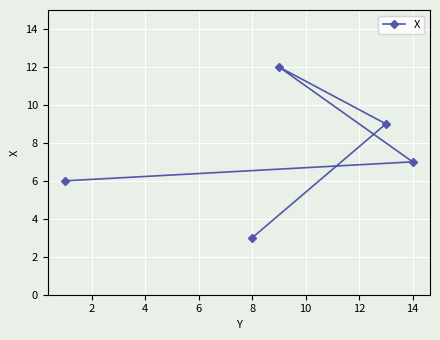

What is the sum of all values?

37